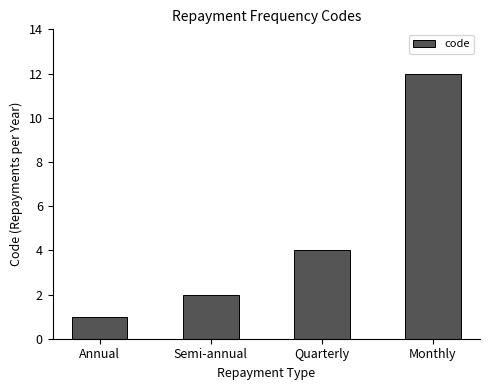

At which category does the chart reach its peak across all series?

Monthly